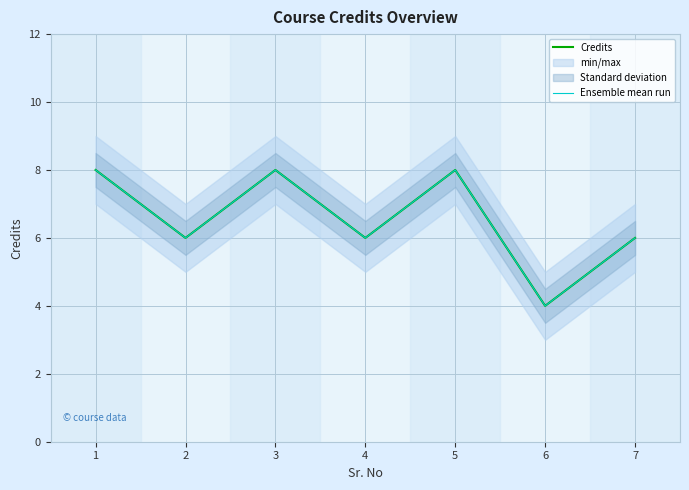

What is the difference between the maximum and second lowest values in the Credits series?

2